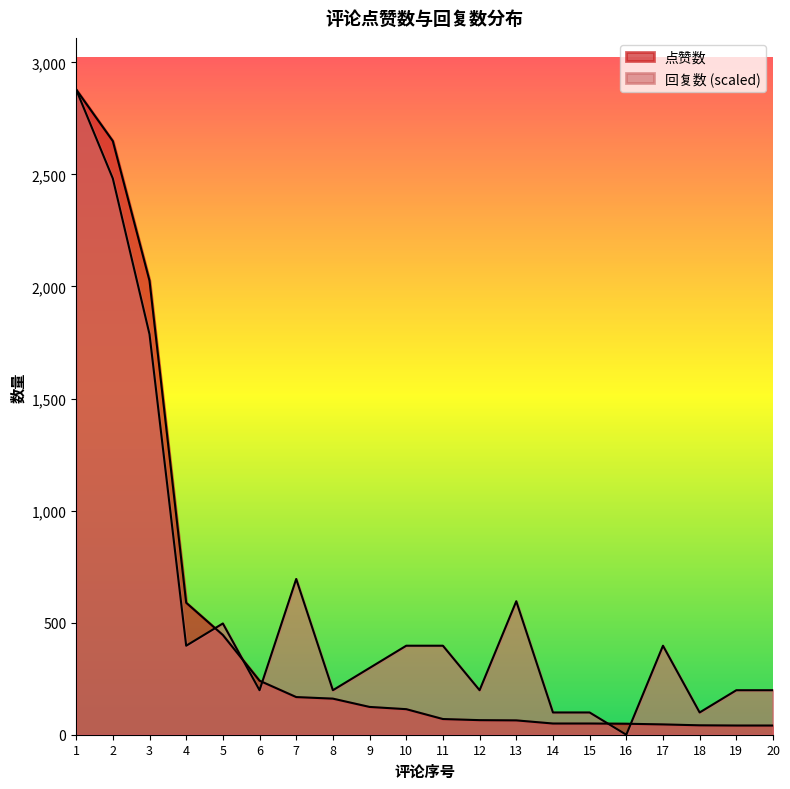

What is the value of the 回复数 point at the 5th from the left?

496.4